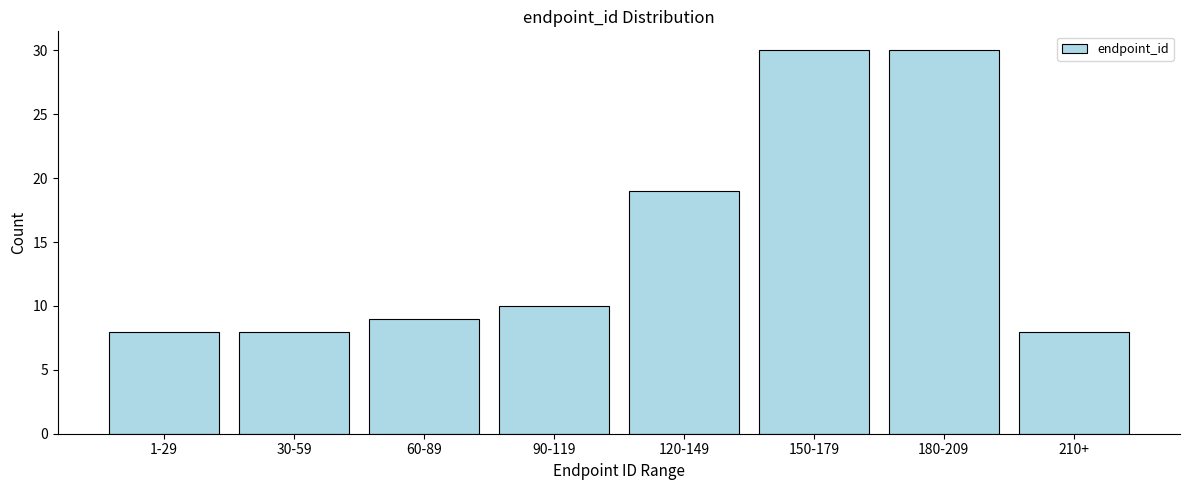

Reading left to right, extract all data points from this chart.

8	8	9	10	19	30	30	8